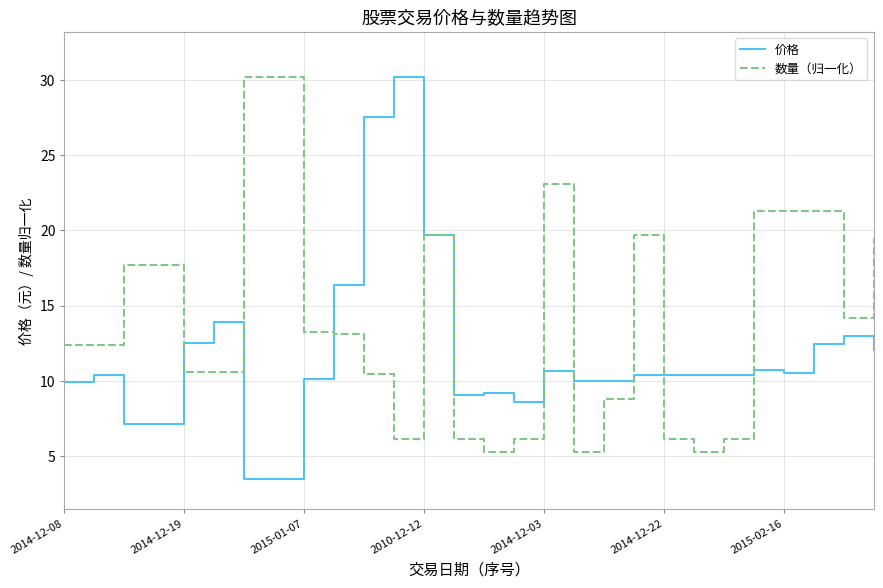

Which series has the largest total across all categories?

数量（归一化）